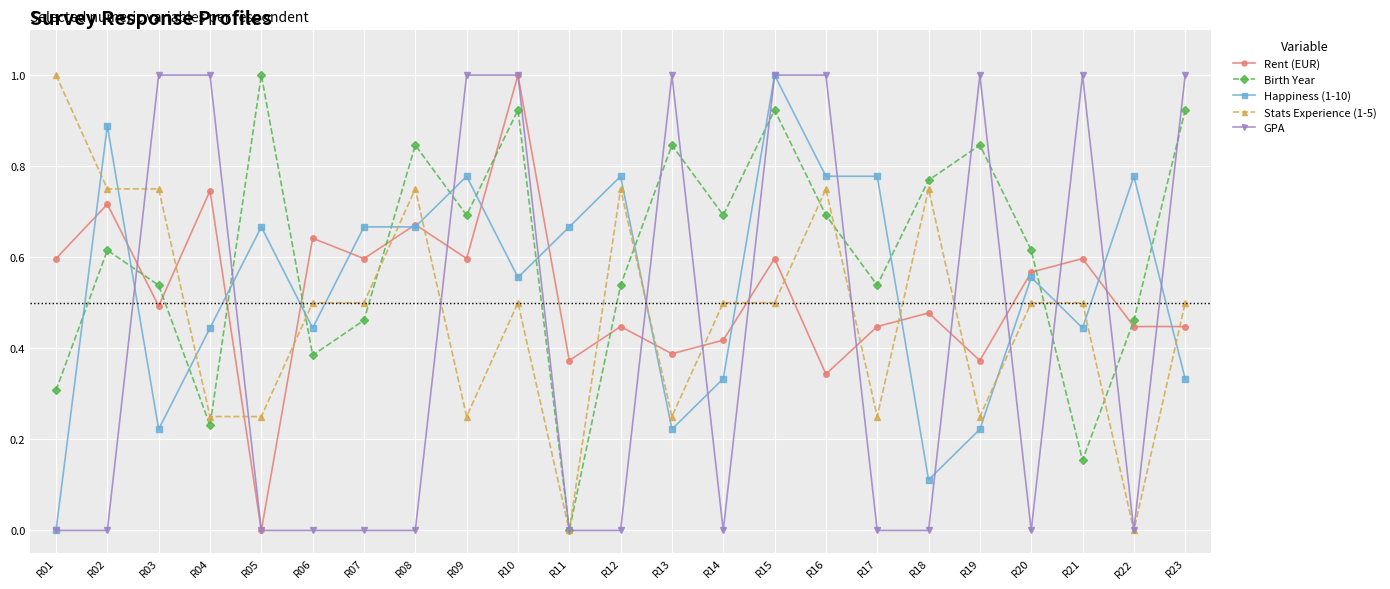

Where is the first local minimum for Rent (EUR)?

R03